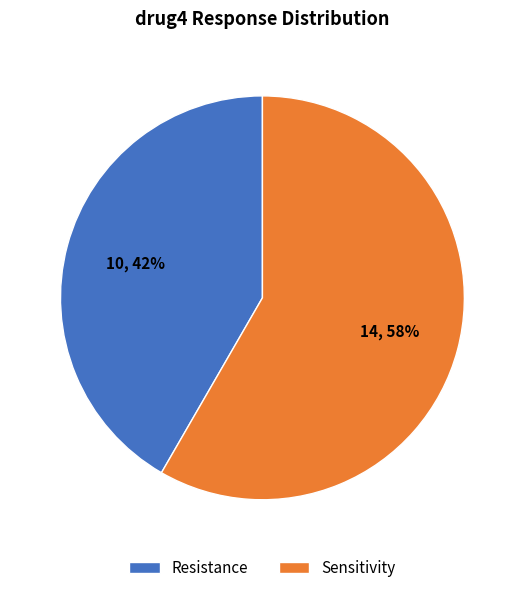

Which category has the biggest portion of the pie?

Sensitivity